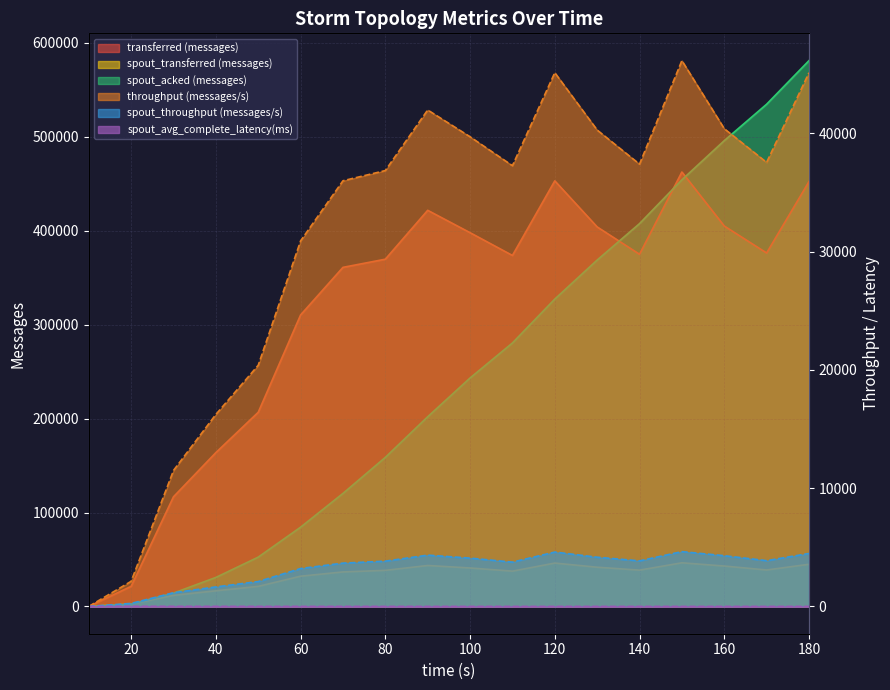

What is the value of the spout_acked (messages) point at the 5th from the left?

52500.0